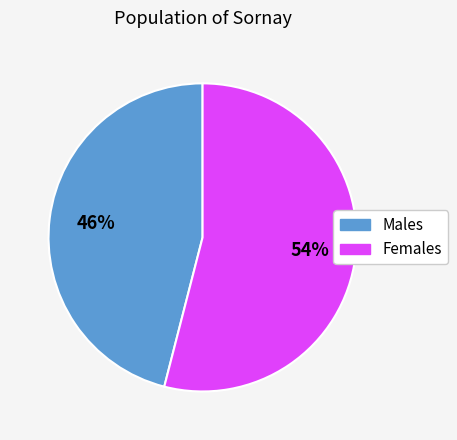

To the nearest percent, what is the average slice percentage?

50%